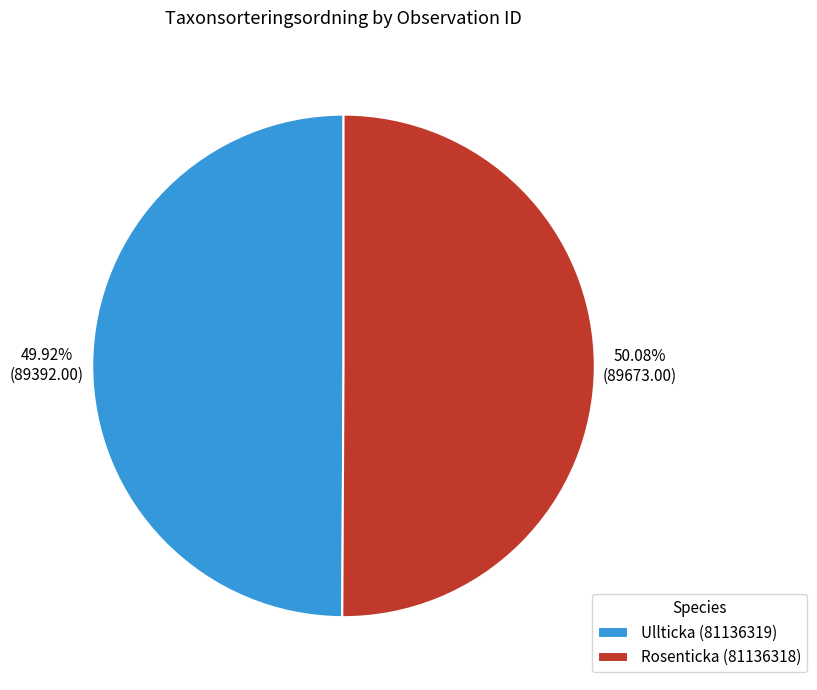

The Rosenticka (81136318) slice represents 50% of the pie. True or false?

True